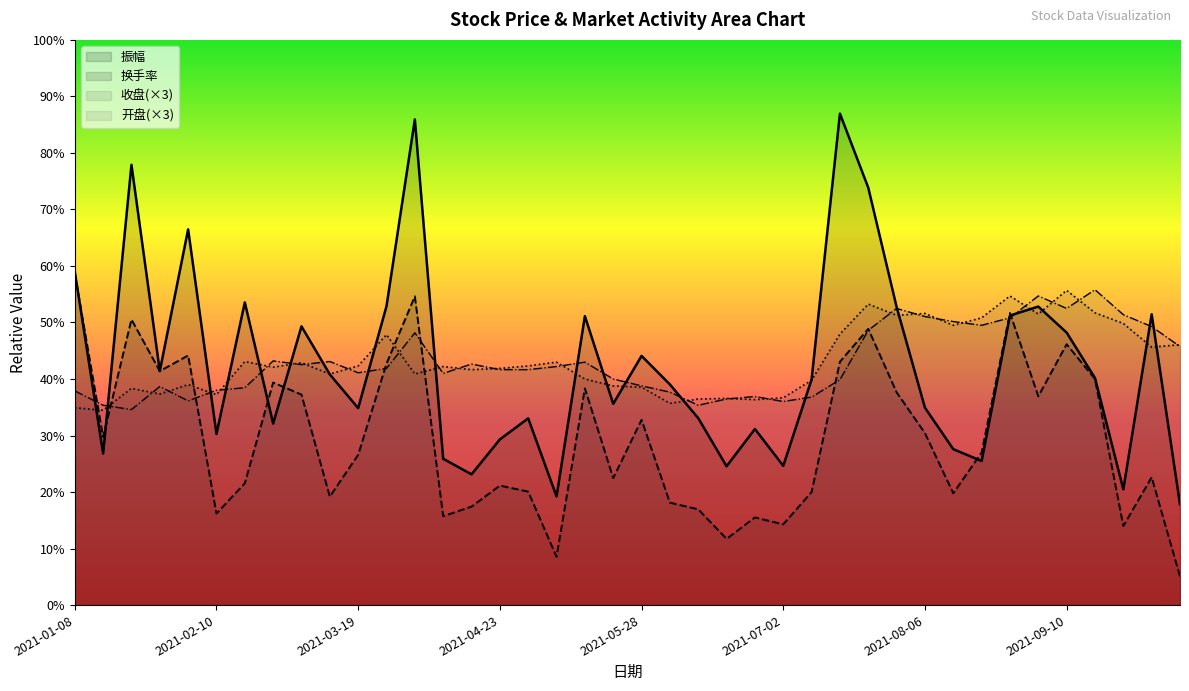

Which series changed the most between 2021-01-15 and 2021-05-28?

振幅